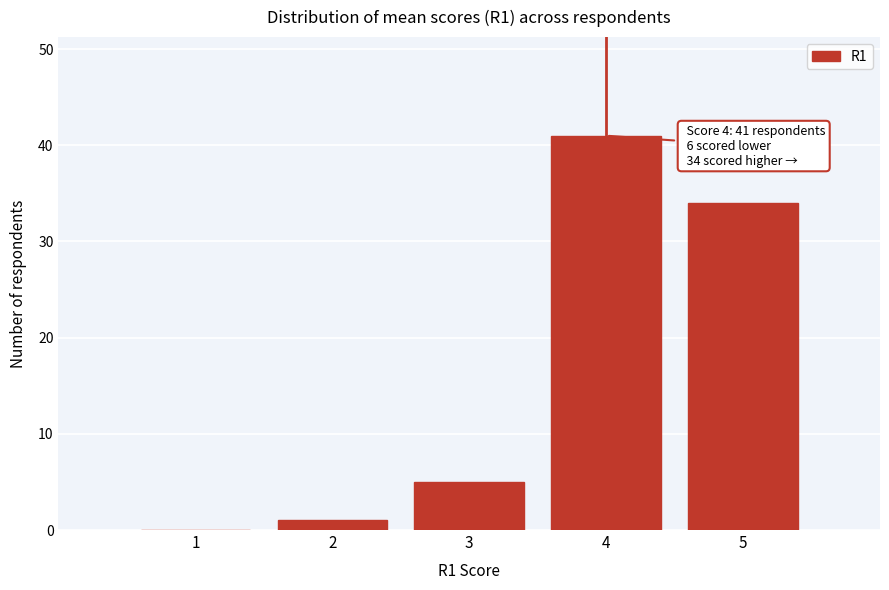

Which range on the x-axis has the tallest bar?

3.5 to 4.5